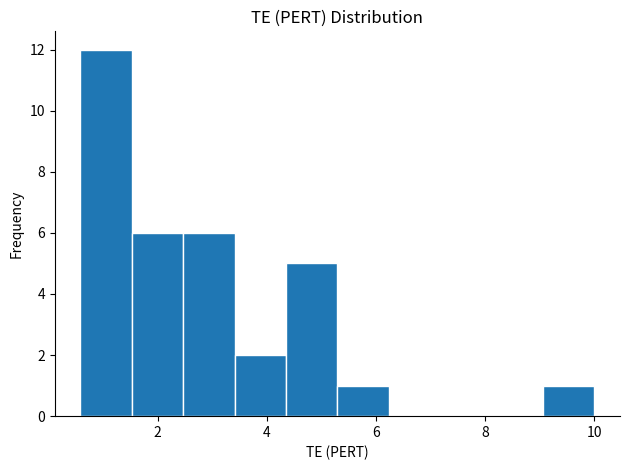

Over which range of the x-axis is the bar tallest?

0.6 to 1.6